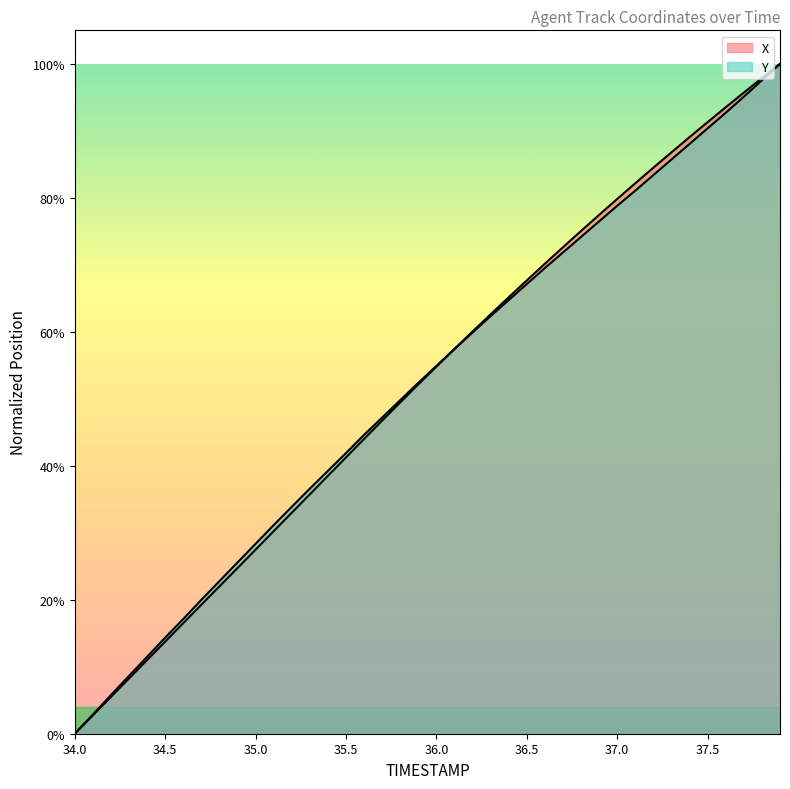

Is it true that Y equals 0.8 at 37.0?

True